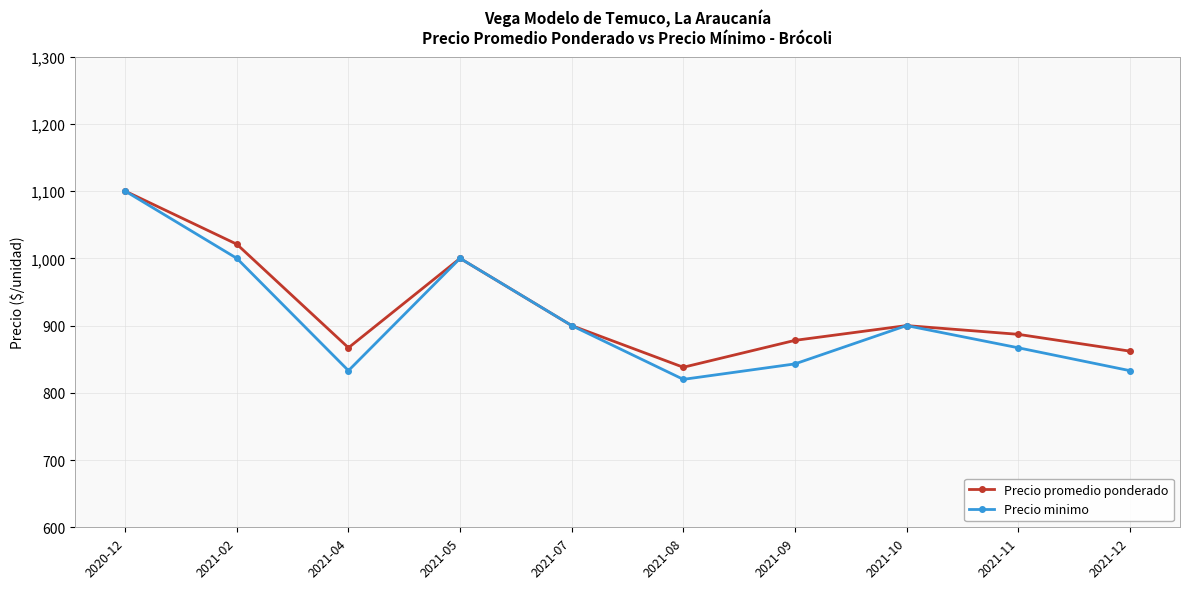

What is the difference between the second highest and second lowest values in the Precio promedio ponderado series?

159